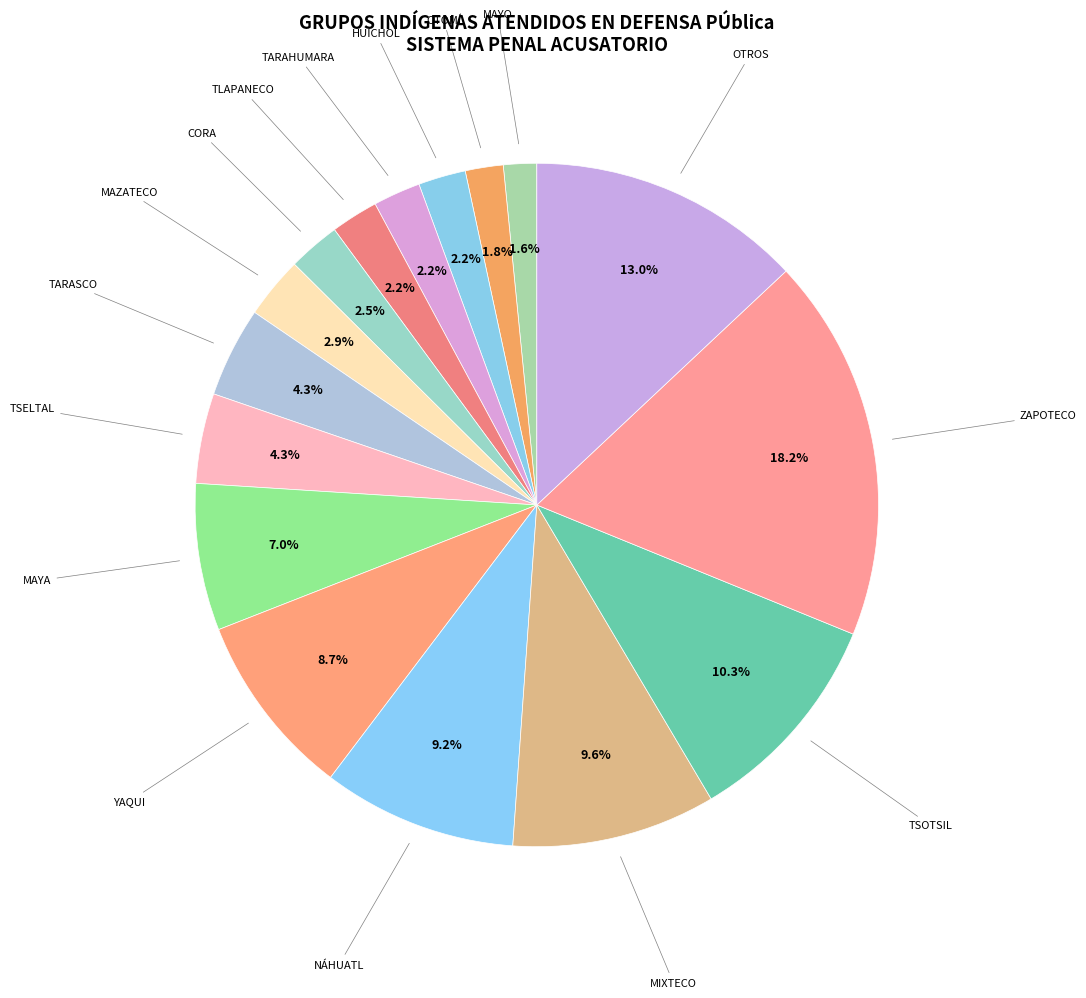

Rank the categories by value from highest to lowest.

ZAPOTECO, OTROS, TSOTSIL, MIXTECO, NÁHUATL, YAQUI, MAYA, TARASCO, TSELTAL, MAZATECO, CORA, HUICHOL, TARAHUMARA, TLAPANECO, OTOMÍ, MAYO